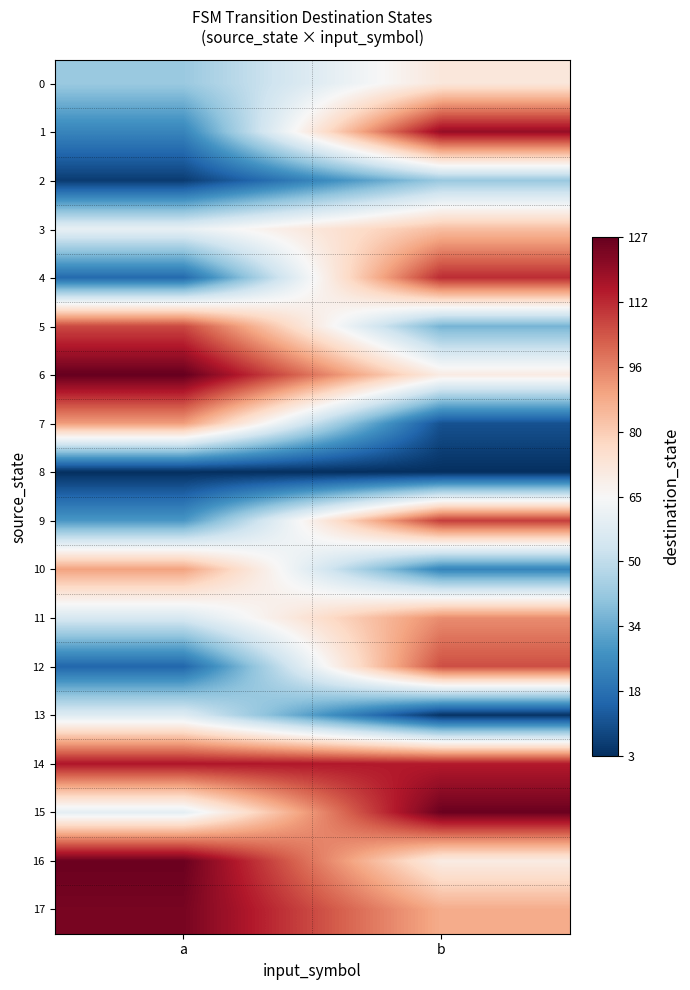

Which series has the largest range (max minus min)?

1